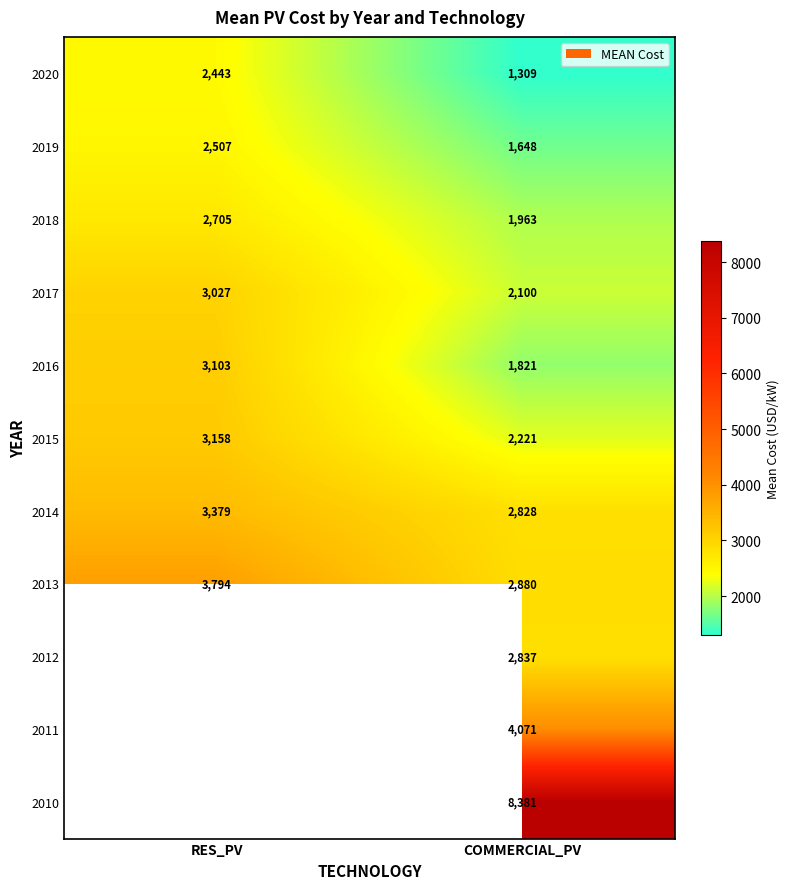

Rank the categories by 2015 value from lowest to highest.

COMMERCIAL_PV, RES_PV